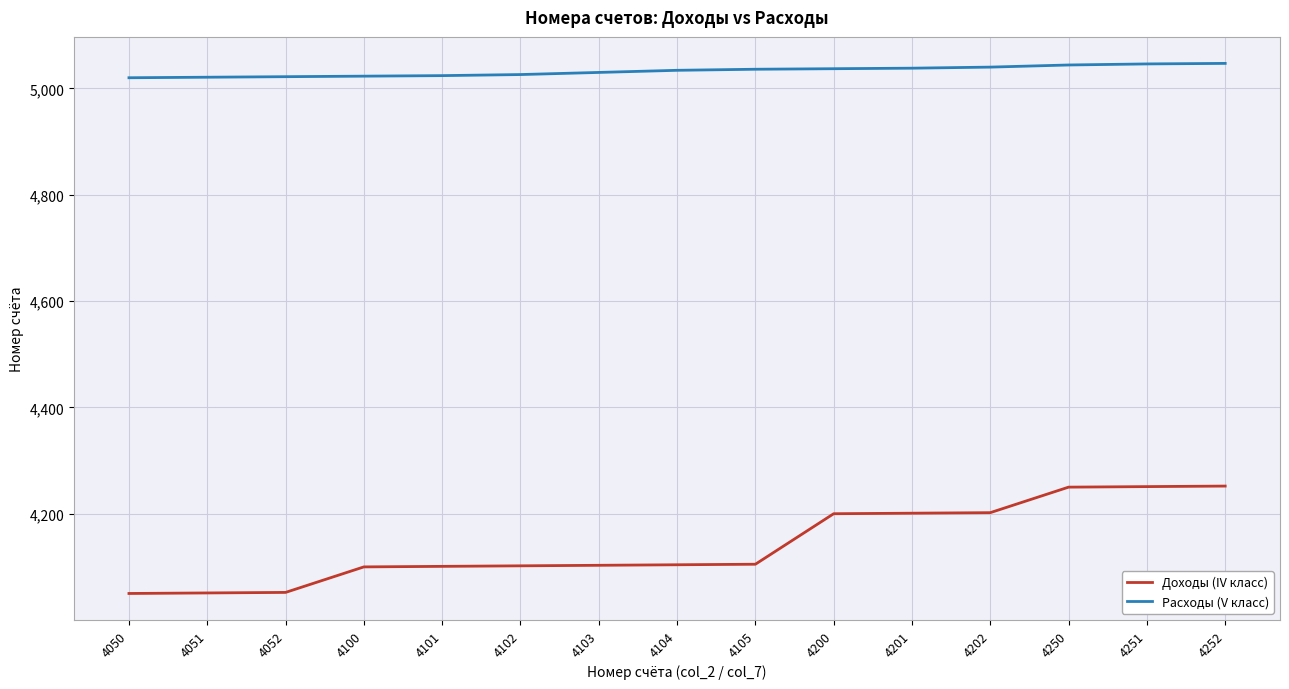

How many distinct data groups are displayed?

2